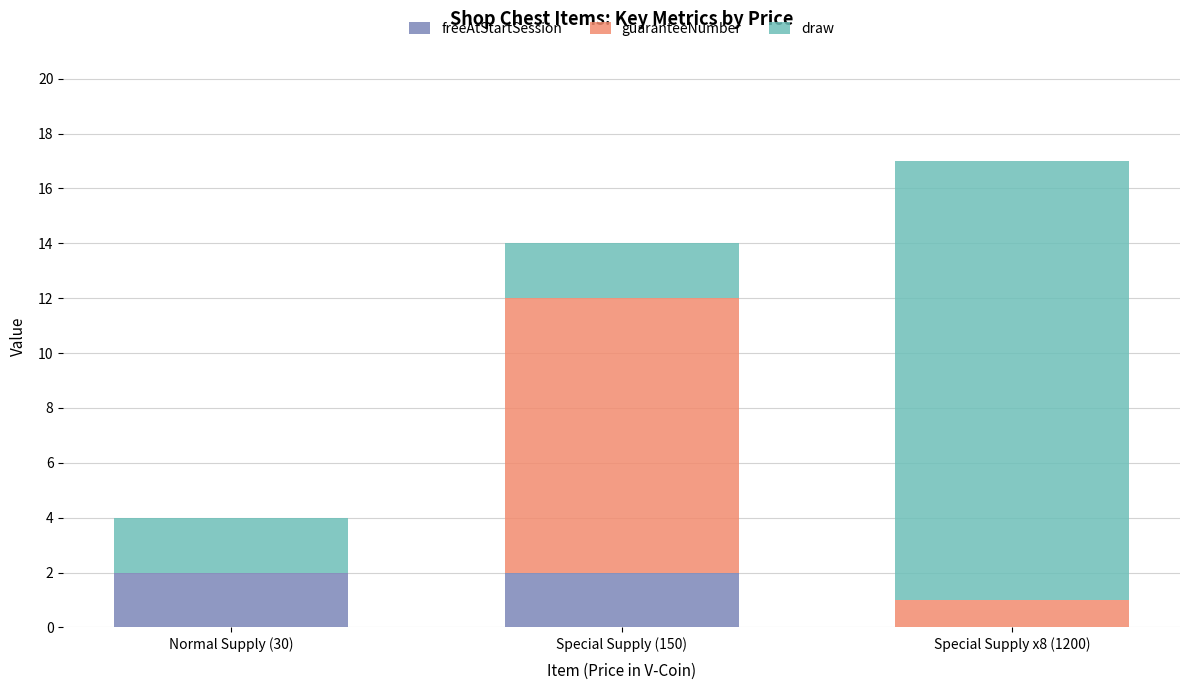

True or false: freeAtStartSession has a value of 1 at Normal Supply (30).

False